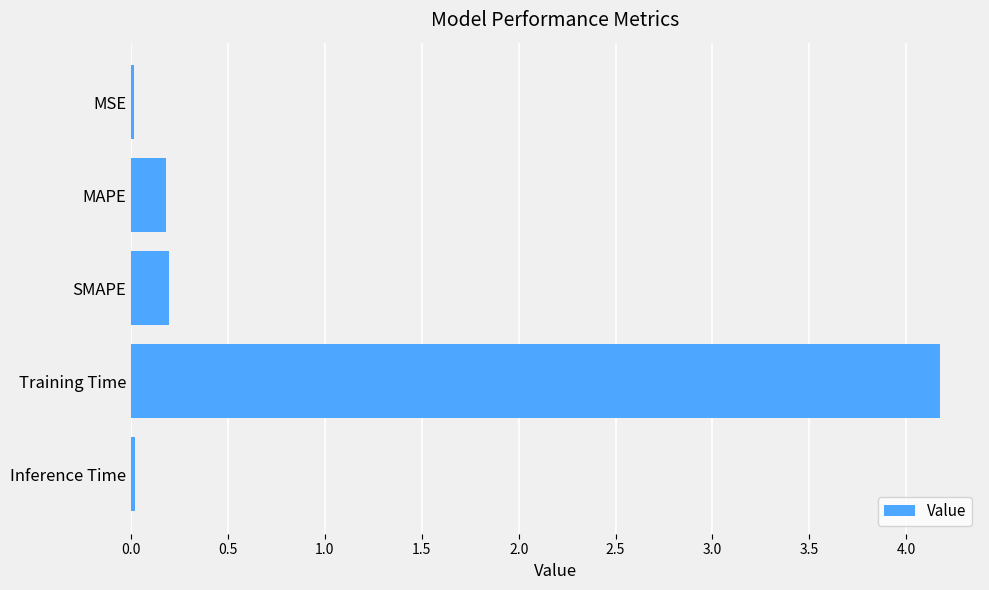

How many bars are there in total?

5